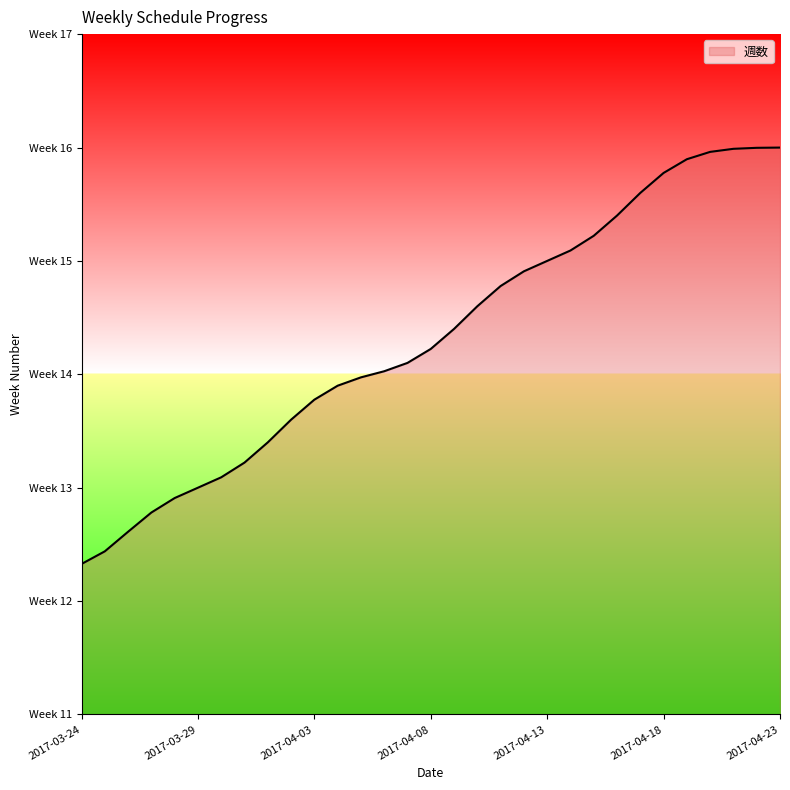

Is this an area chart (filled region under the line)?

Yes